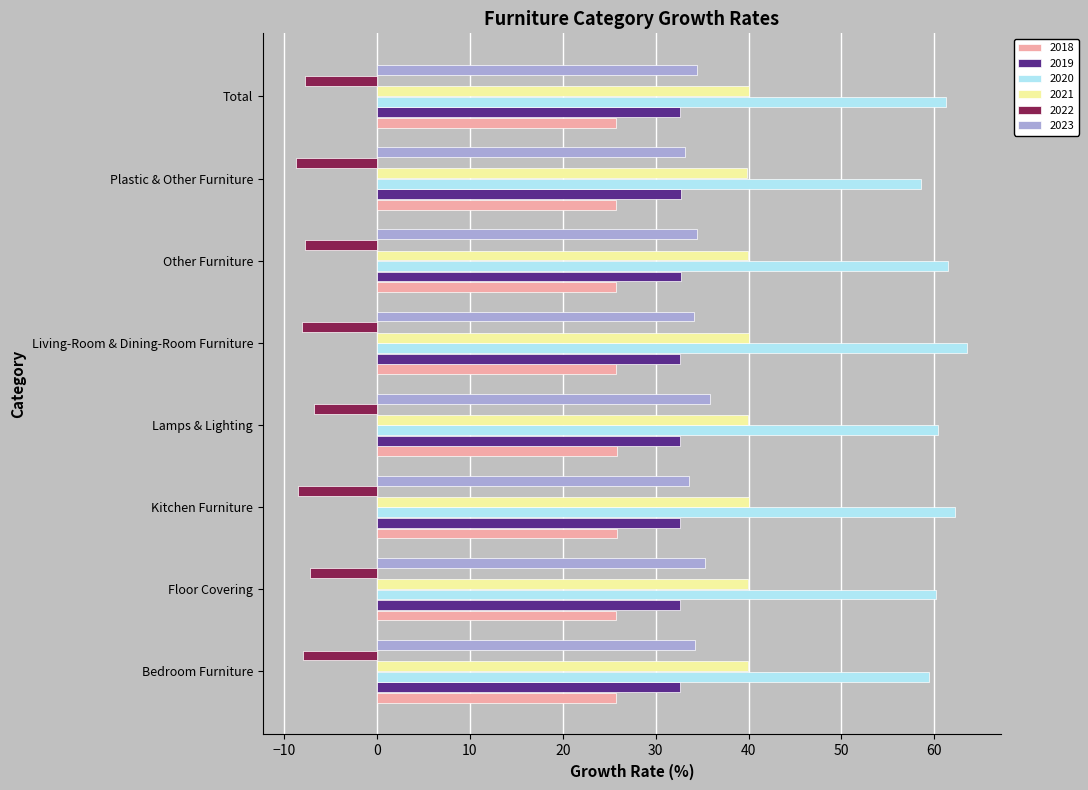

How many values in the 2020 series are below 61?

4